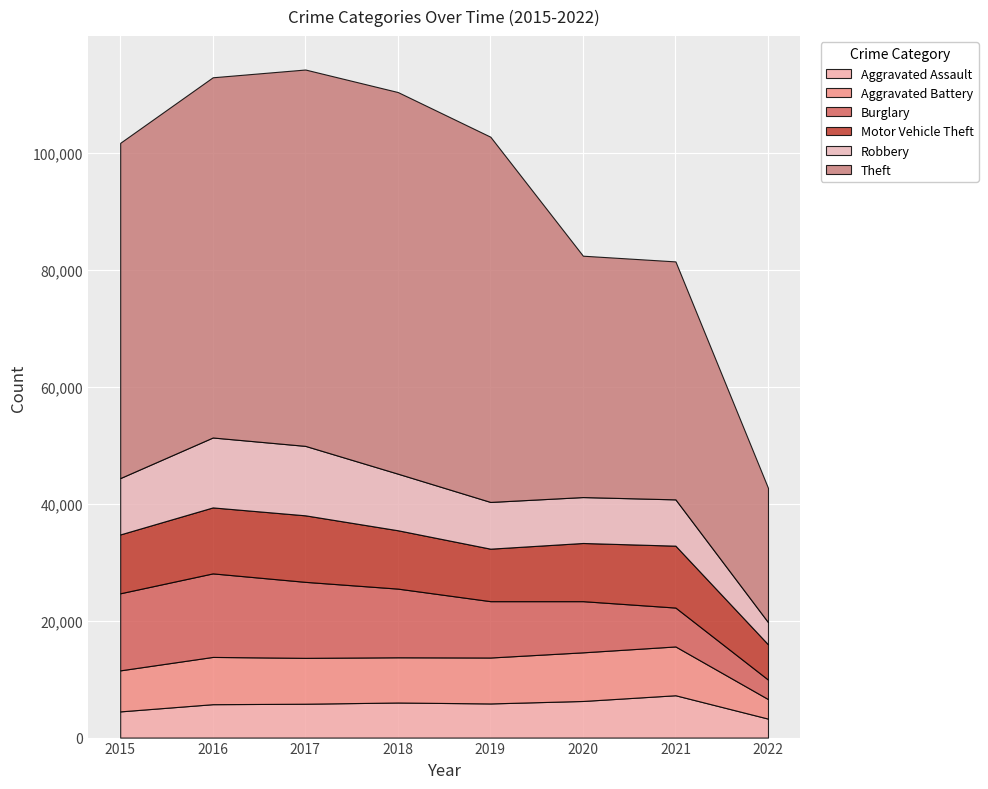

Reading left to right, list all the values displayed in this chart.

Aggravated Assault: 2015=4480	2016=5712	2017=5793	2018=6001	2019=5840	2020=6263	2021=7241	2022=3246
Aggravated Battery: 2015=7018	2016=8085	2017=7845	2018=7735	2019=7857	2020=8319	2021=8348	2022=3343
Burglary: 2015=13184	2016=14289	2017=13001	2018=11746	2019=9639	2020=8753	2021=6652	2022=3332
Motor Vehicle Theft: 2015=10068	2016=11286	2017=11380	2018=9983	2019=8978	2020=9953	2021=10588	2022=6038
Robbery: 2015=9638	2016=11960	2017=11880	2018=9679	2019=7994	2020=7855	2021=7919	2022=3795
Theft: 2015=57347	2016=61618	2017=64380	2018=65281	2019=62476	2020=41287	2021=40707	2022=22971